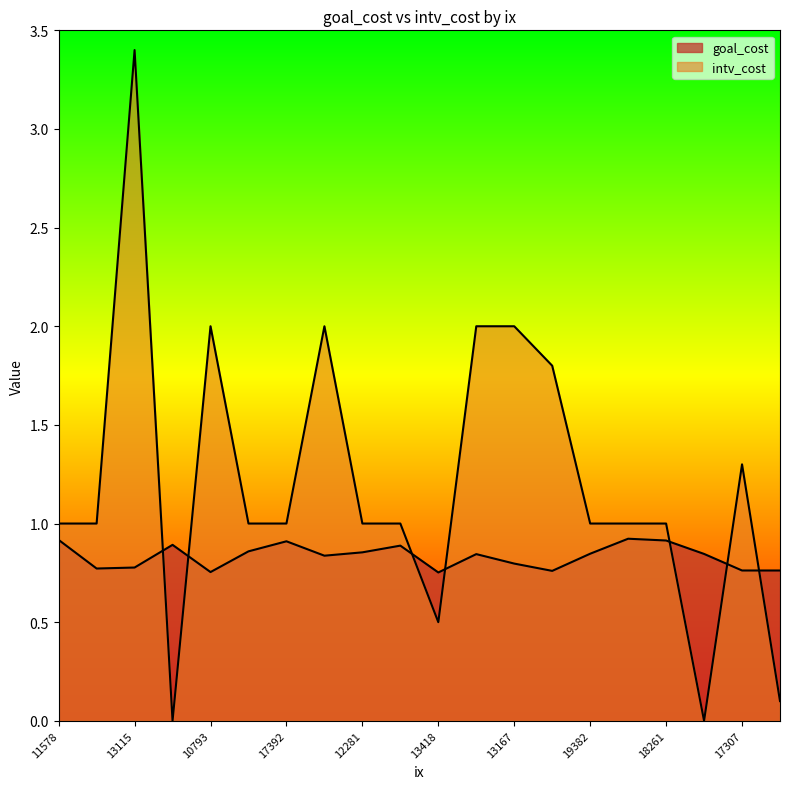

Between which two adjacent categories do goal_cost and intv_cost first intersect?

13115 and 18643